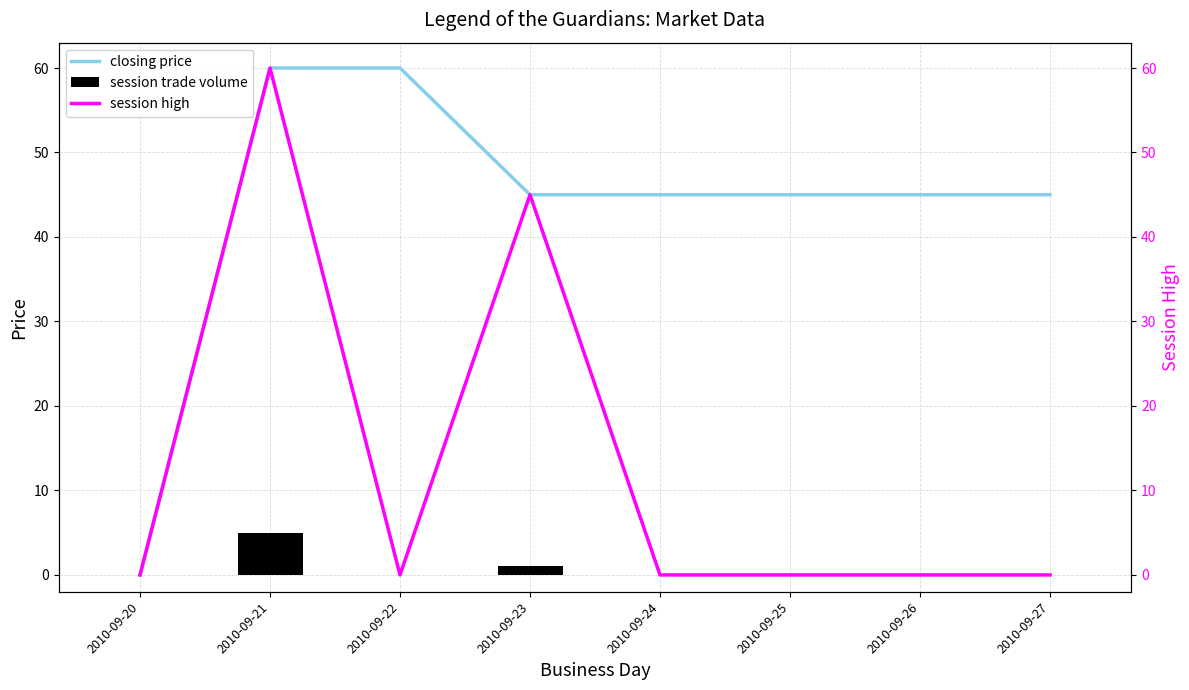

What is the value of the closing price bar at the 7th from the left?

45